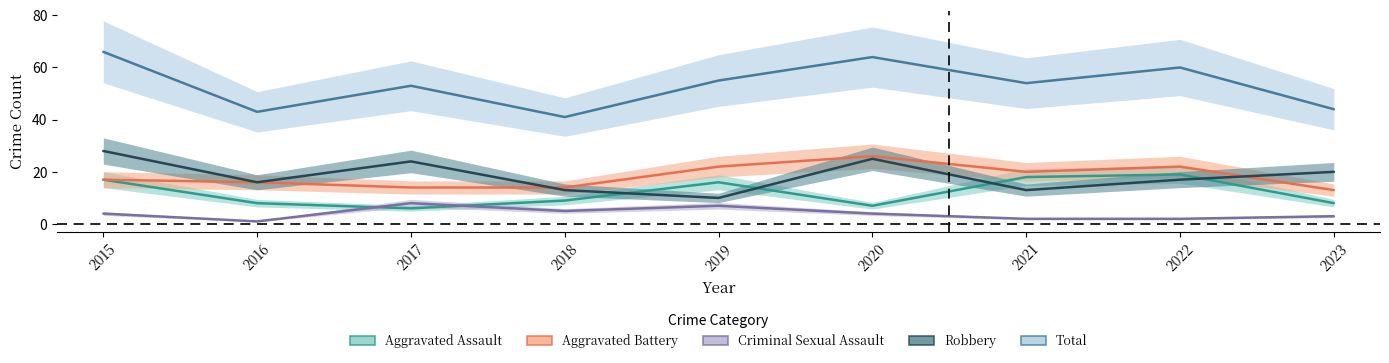

Is the value of Aggravated Assault at 2023 greater than the value of Aggravated Battery at 2021?

No